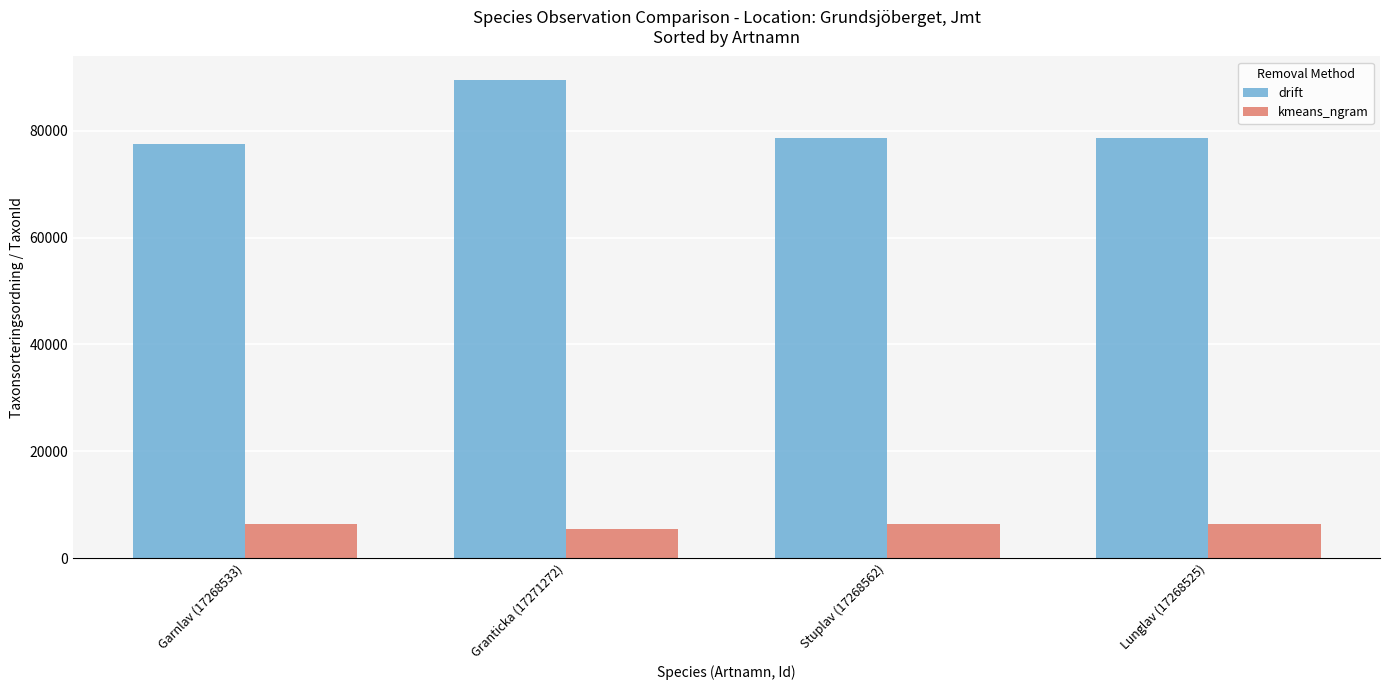

What is the difference between the drift values at Lunglav (17268525) and Garnlav (17268533)?

1063